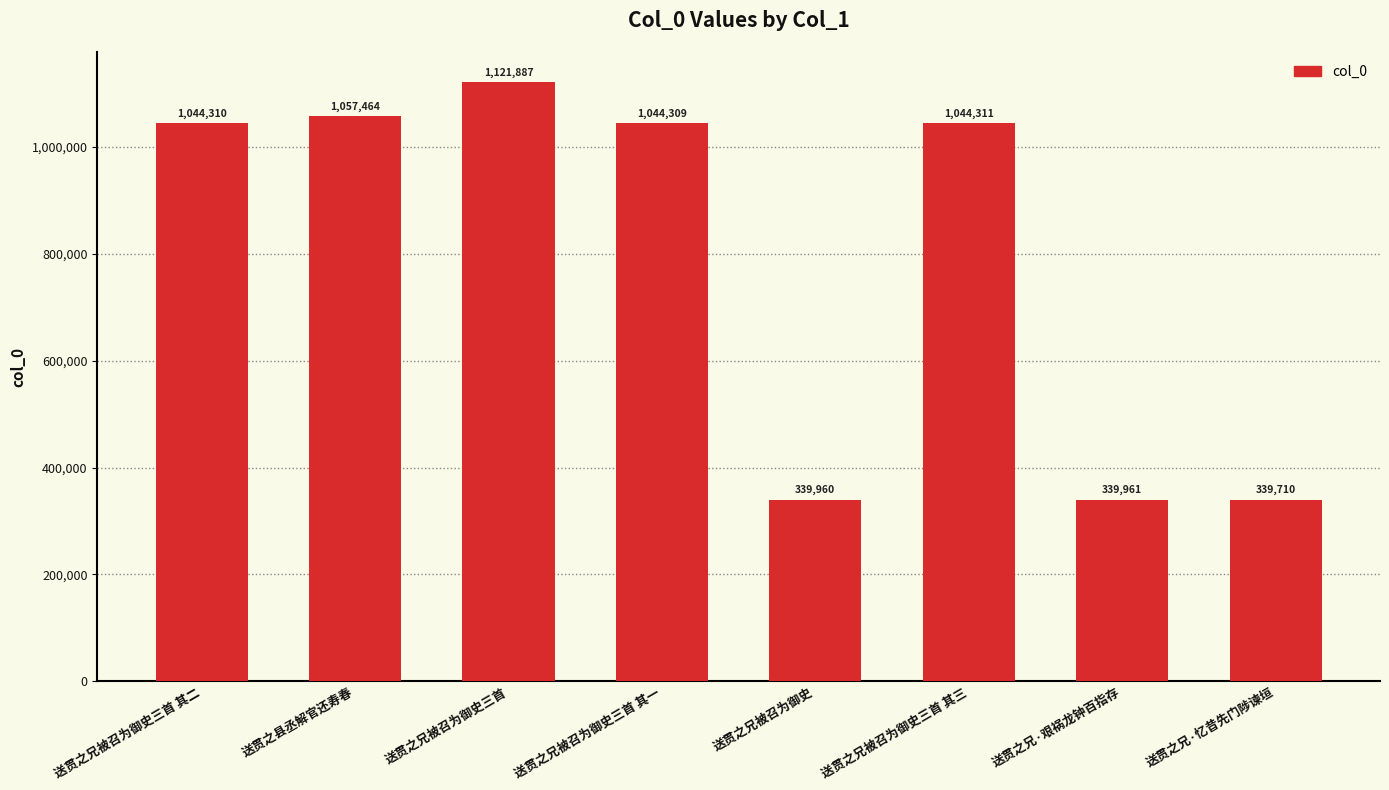

Which has a higher value, 送贯之兄被召为御史三首 or 送贯之兄被召为御史三首 其一?

送贯之兄被召为御史三首